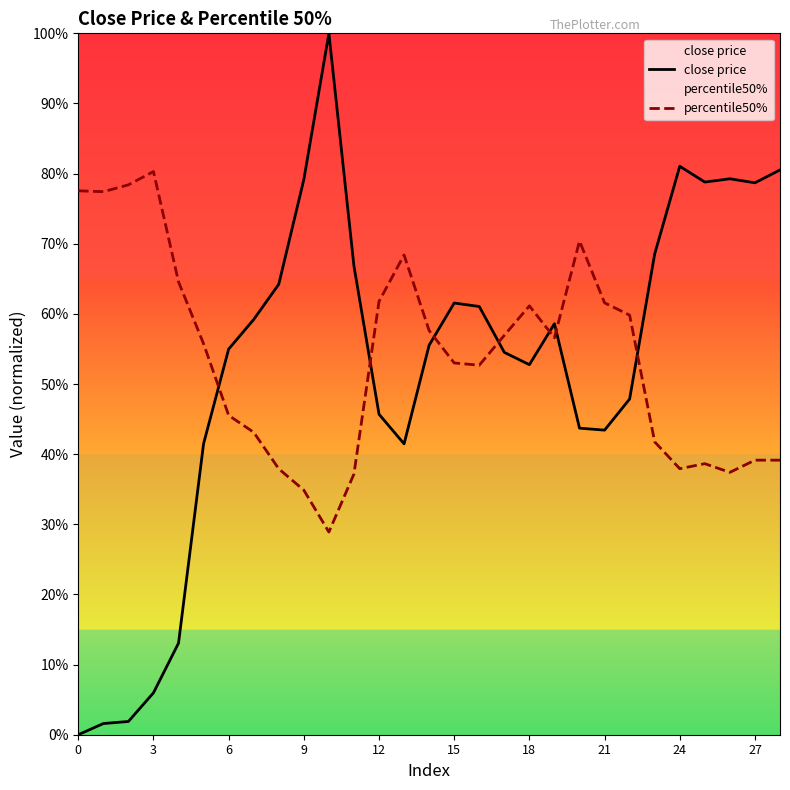

In close price, how many points are lower than both neighbors (excluding endpoints)?

5